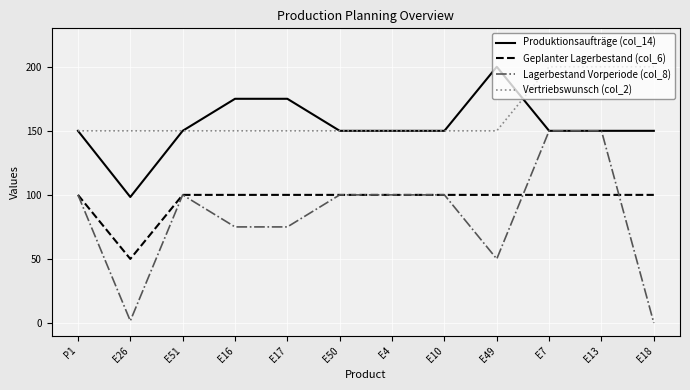

The value of Lagerbestand Vorperiode (col_8) at E18 is 99.5. True or false?

False